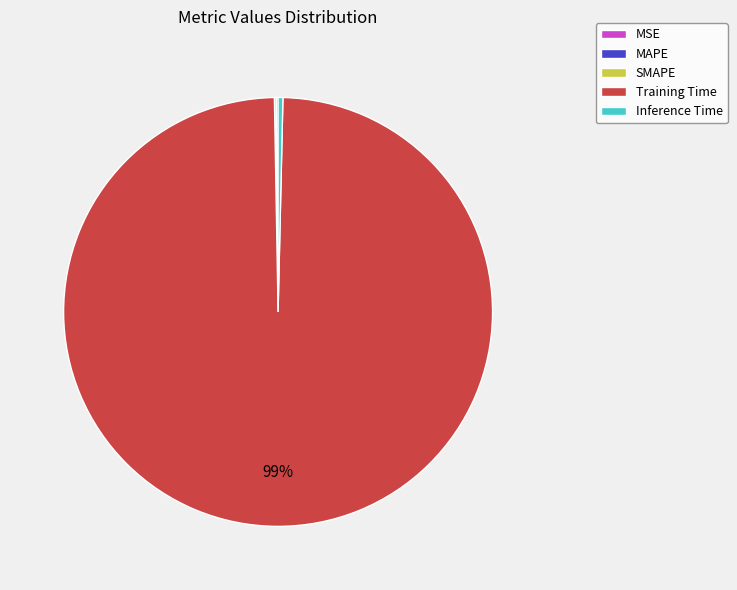

Which category has the biggest portion of the pie?

Training Time